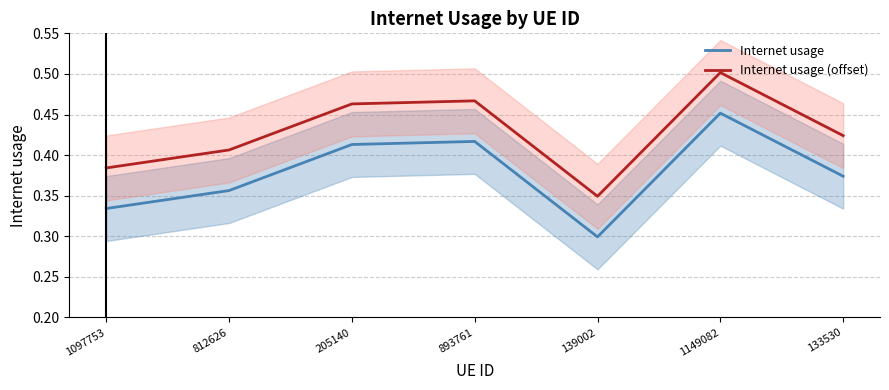

List the labels in order of Internet usage value, smallest first.

139002, 1097753, 812626, 133530, 205140, 893761, 1149082